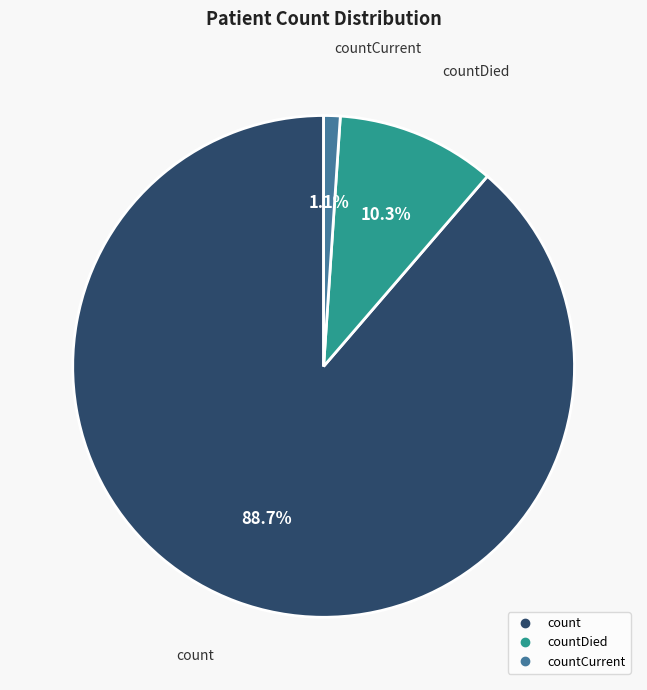

To the nearest percent, what is the average slice percentage?

33%